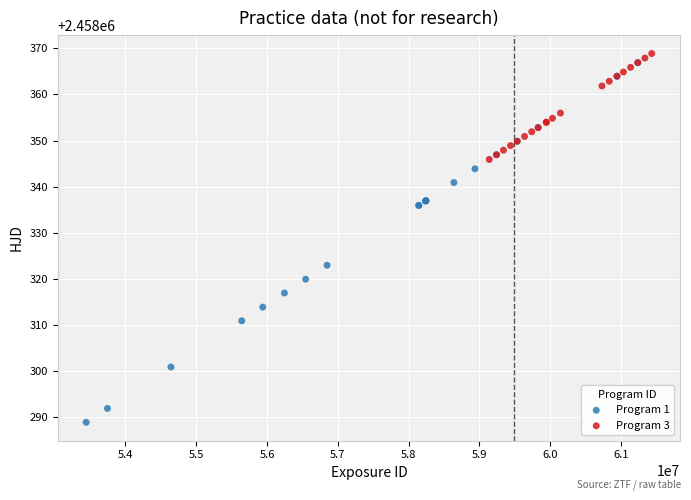

Which series reaches the minimum Y coordinate?

Program 1